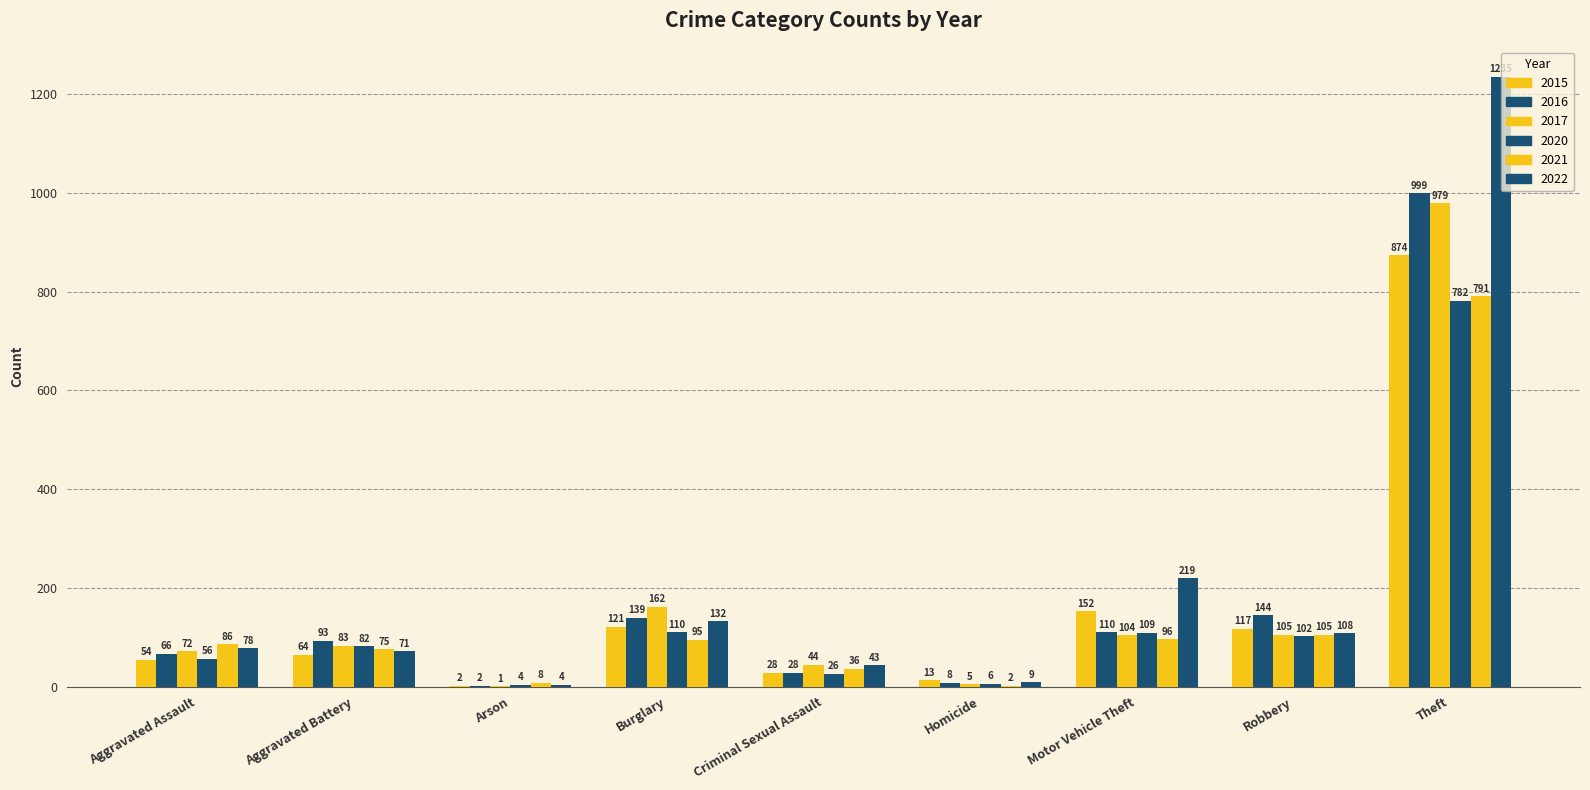

What is the value of the 2022 bar at the 4th from the left?

132